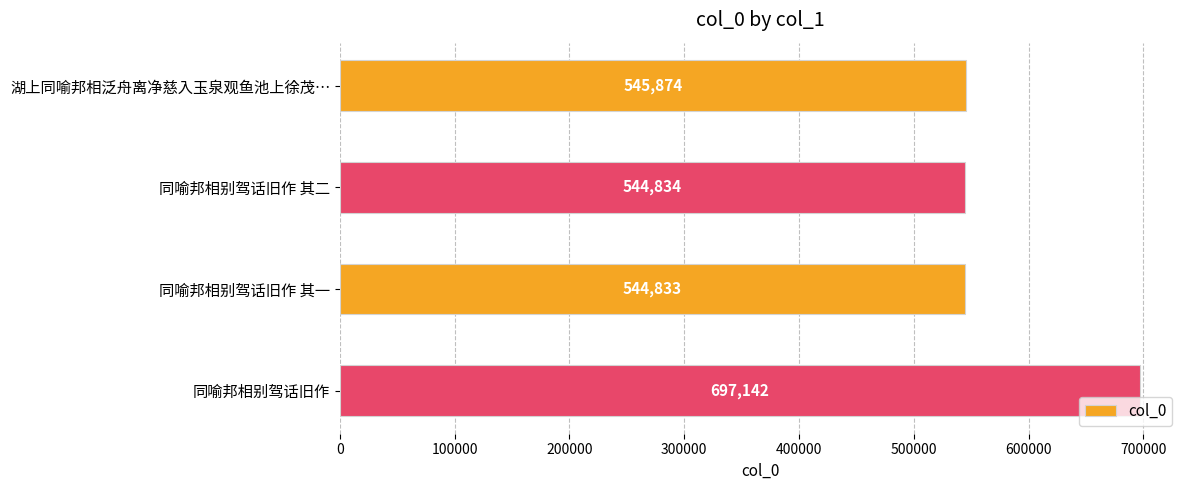

What is the change in value from 湖上同喻邦相泛舟离净慈入玉泉观鱼池上徐茂… to 同喻邦相别驾话旧作 其二?

-1040